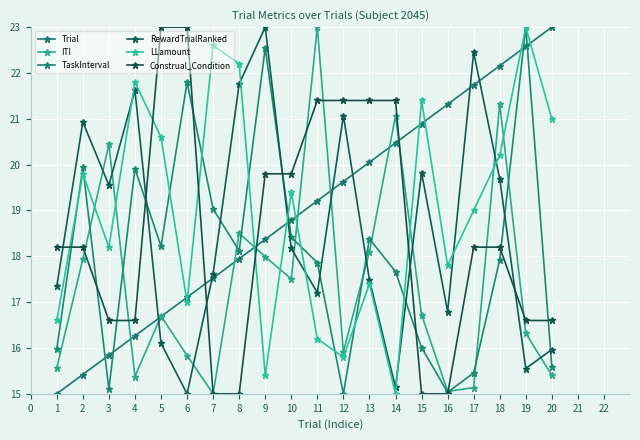

Reading right to left, what are all the values shown in this chart?

Trial: 23.0	22.6	22.2	21.7	21.3	20.9	20.5	20.1	19.6	19.2	18.8	18.4	17.9	17.5	17.1	16.7	16.3	15.8	15.4	15.0
ITI: 15.4	16.3	21.3	15.1	15.1	16.7	21.1	18.1	15.9	23.0	17.5	18.0	18.5	15.0	15.8	16.7	15.4	20.4	17.9	15.6
TaskInterval: 15.6	23.0	17.9	15.5	15.0	16.0	17.7	18.4	15.0	17.9	18.4	22.5	18.1	19.0	21.8	18.2	19.9	15.1	19.9	16.0
RewardTrialRanked: 16.0	15.6	19.7	22.4	16.8	19.8	15.1	17.5	21.1	17.2	18.2	23.0	21.8	17.6	15.0	16.1	21.6	19.6	20.9	17.3
LLamount: 21.0	23.0	20.2	19.0	17.8	21.4	15.0	17.4	15.8	16.2	19.4	15.4	22.2	22.6	17.0	20.6	21.8	18.2	19.8	16.6
Construal_Condition: 16.6	16.6	18.2	18.2	15.0	15.0	21.4	21.4	21.4	21.4	19.8	19.8	15.0	15.0	23.0	23.0	16.6	16.6	18.2	18.2